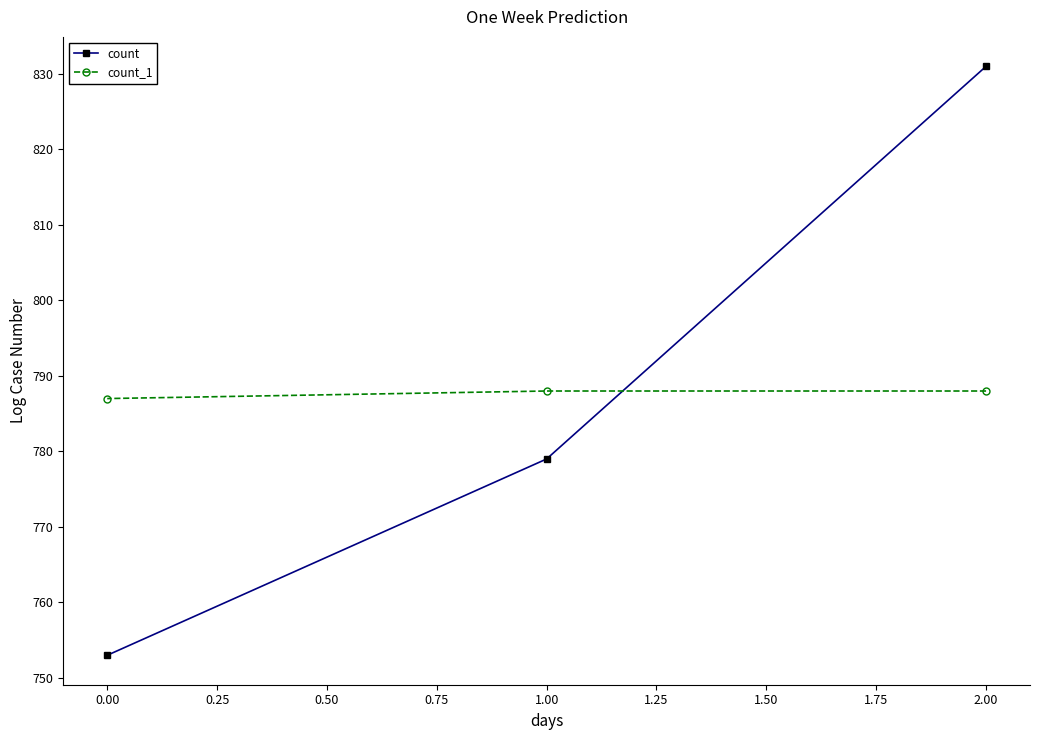

Reading left to right, extract all data points from this chart.

count: 0.00=753	1.00=779	2.00=831
count_1: 0.00=787	1.00=788	2.00=788